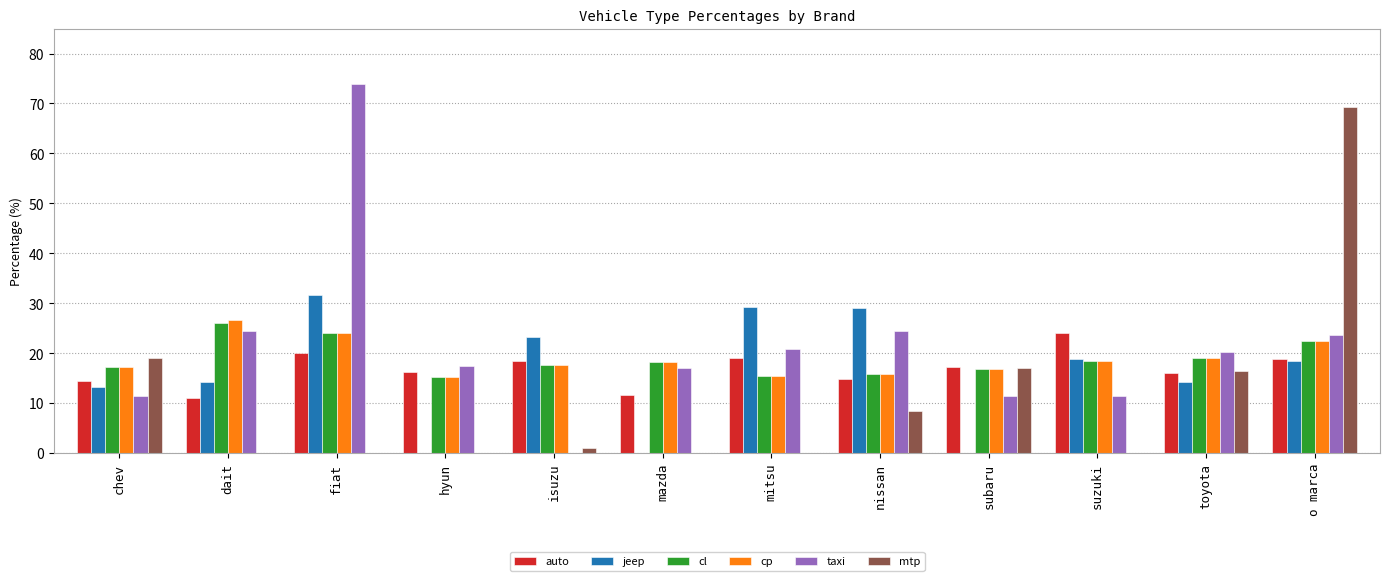

What is the total value across all series at fiat?

173.8